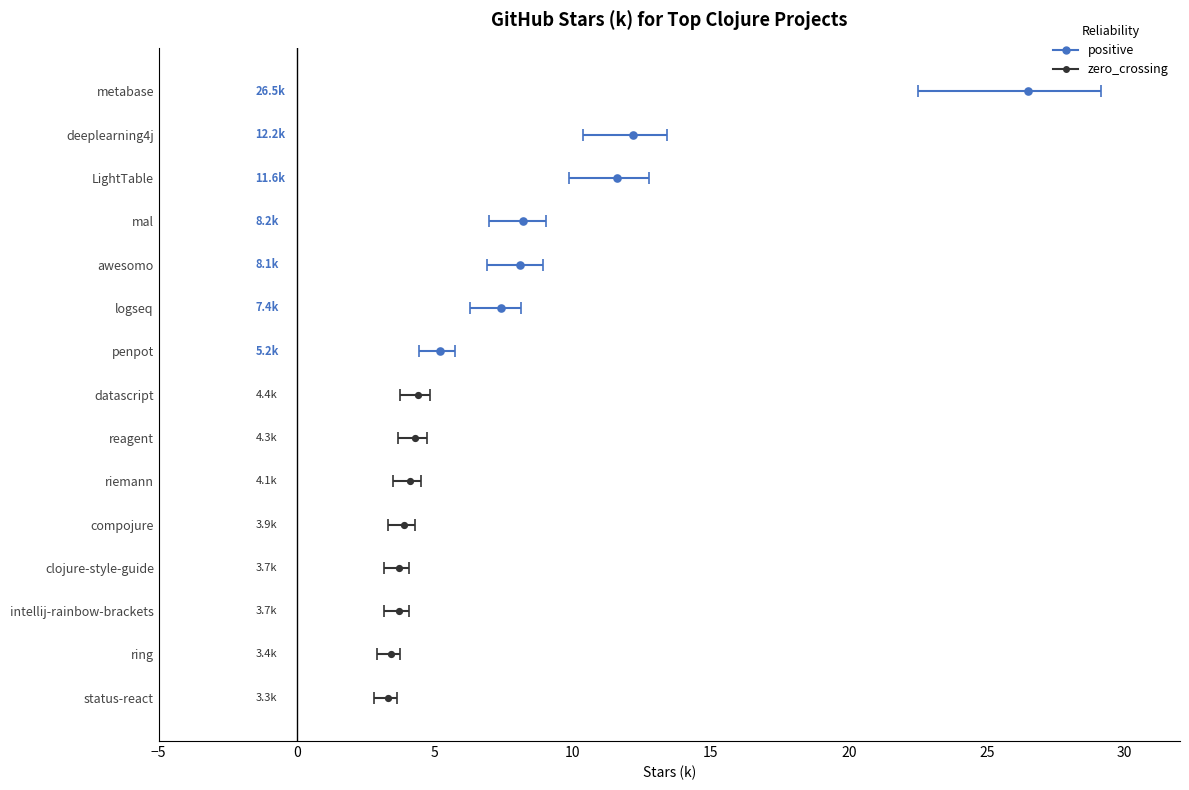

Rank the categories by value from highest to lowest.

metabase, deeplearning4j, LightTable, mal, awesomo, logseq, penpot, datascript, reagent, riemann, compojure, clojure-style-guide, intellij-rainbow-brackets, ring, status-react